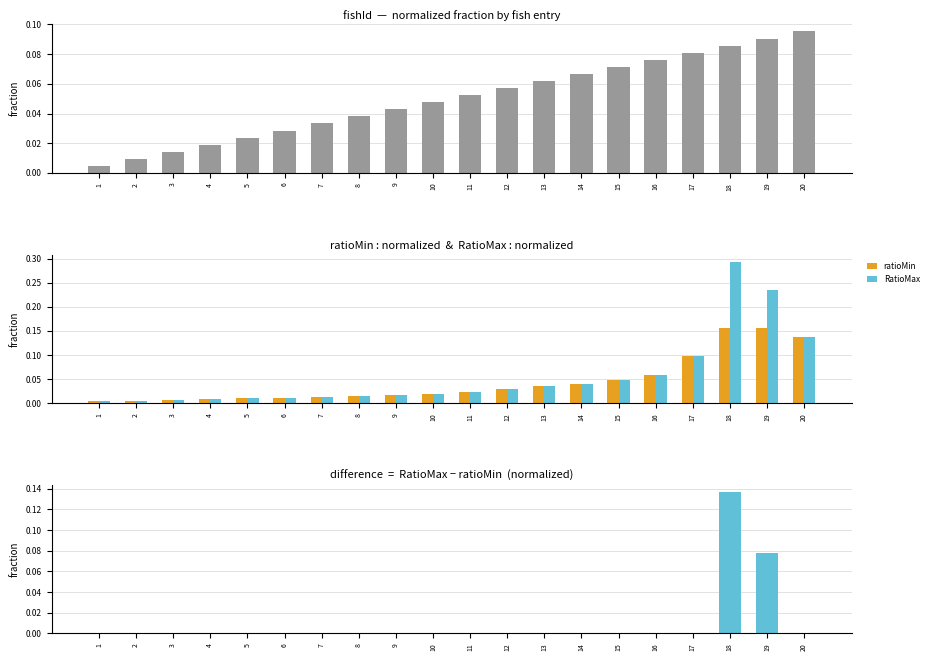

Does the chart contain stacked bars?

No